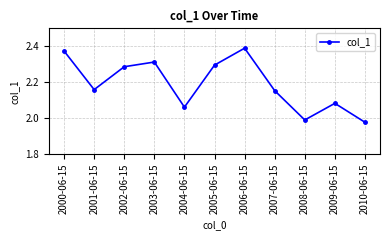

What is the difference between the second highest and minimum values?

0.4